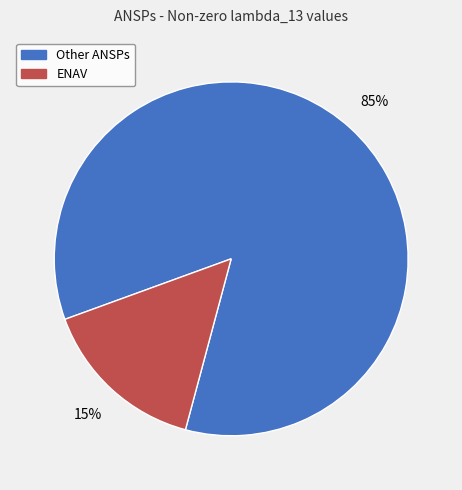

Does any single category account for the majority?

Yes